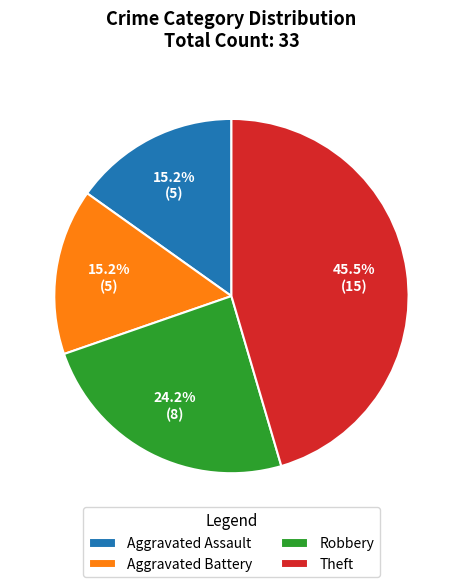

Which category has the biggest portion of the pie?

Theft